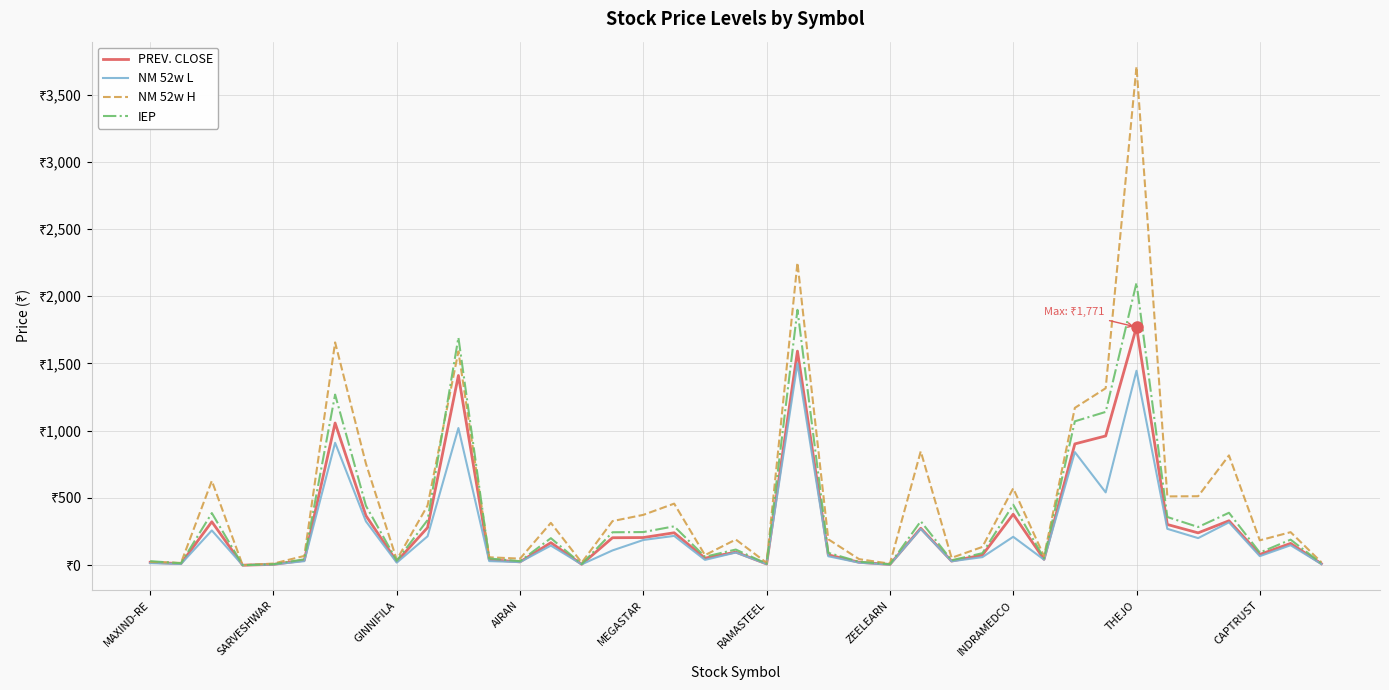

What are all the series names shown in the legend?

PREV. CLOSE, NM 52w L, NM 52w H, IEP